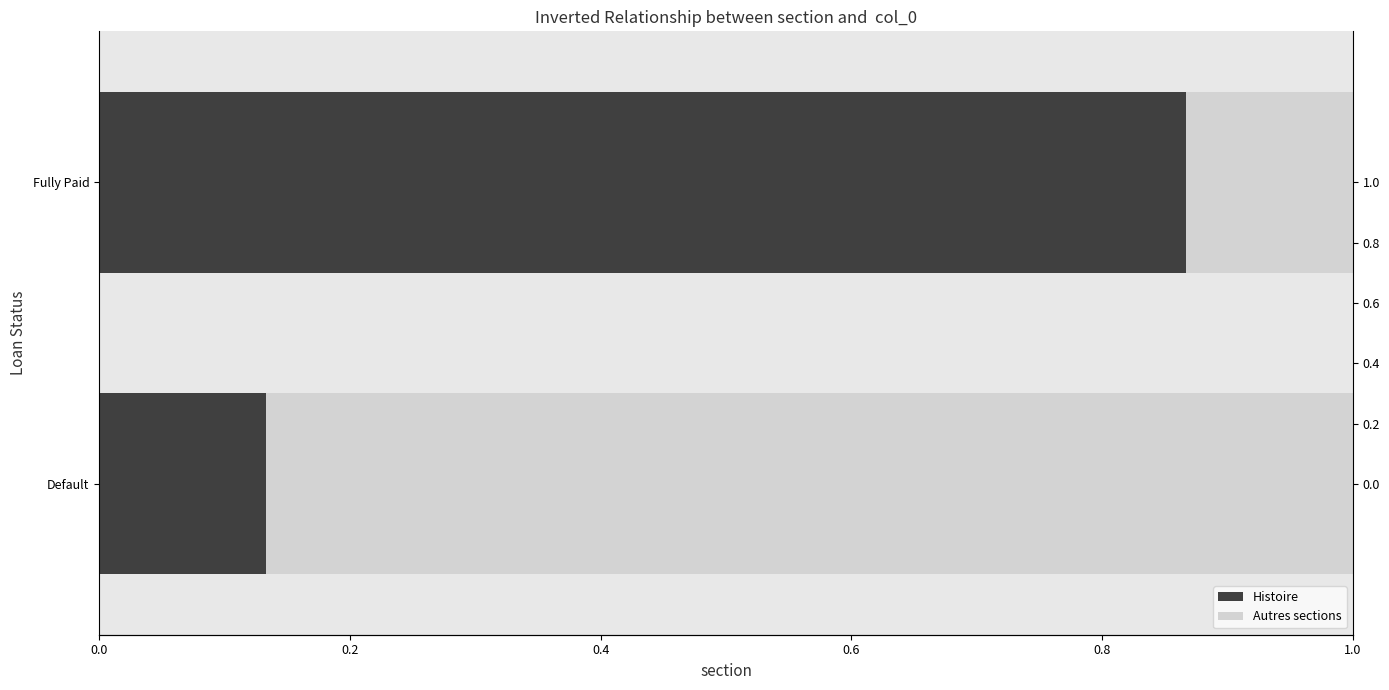

True or false: Histoire has a value of 0.4 at Fully Paid.

False